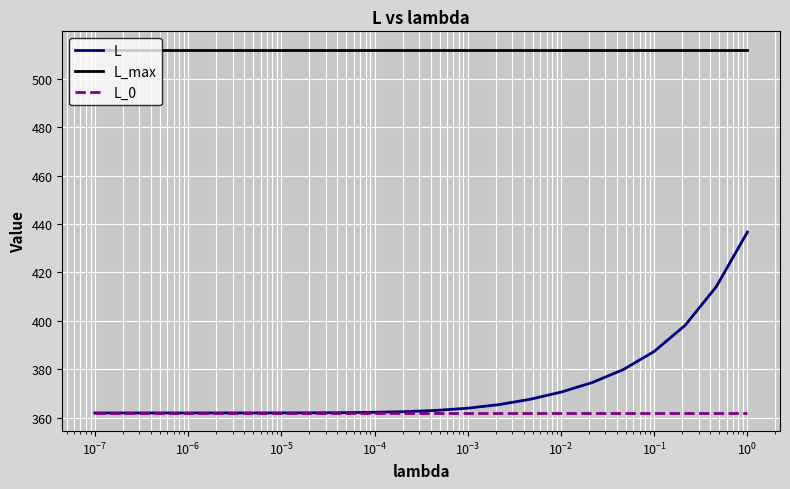

True or false: L_max and L cross at least once.

False